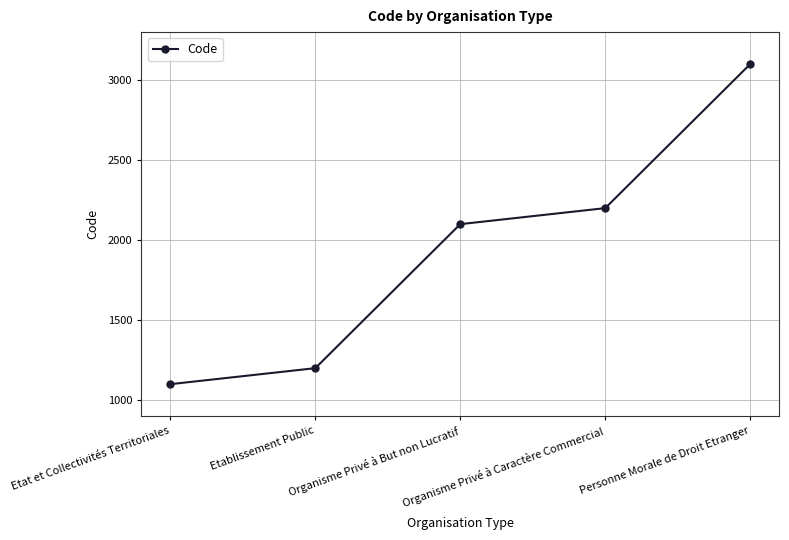

What is the minimum value shown in the chart?

1100